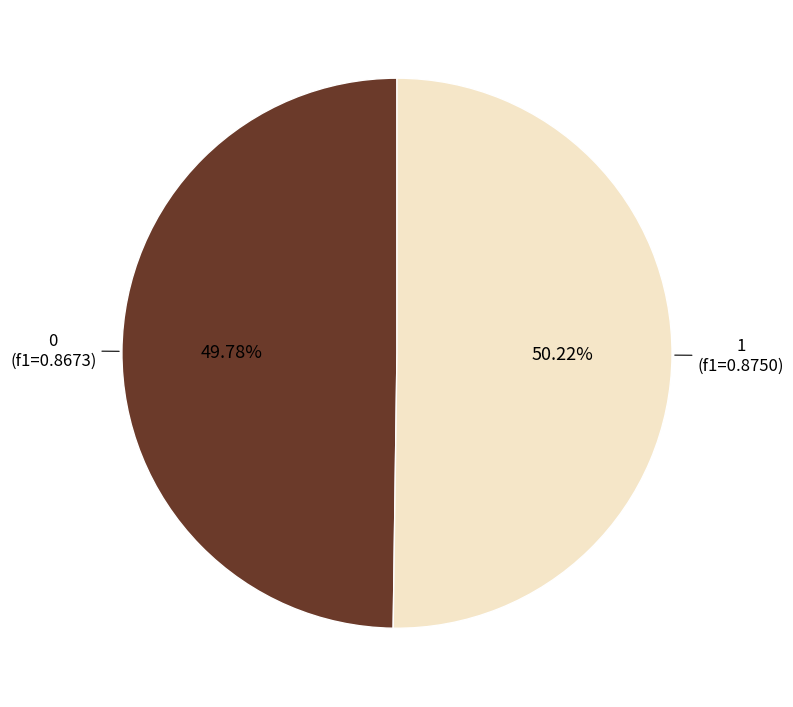

Does any single category account for the majority?

Yes